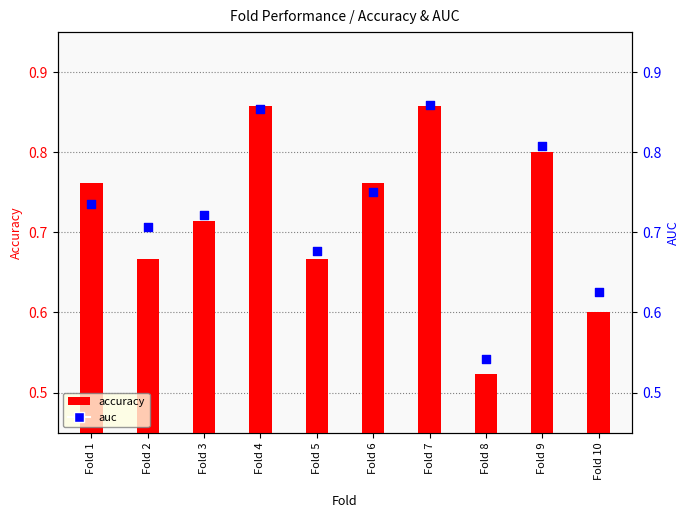

Which series reaches the minimum Y coordinate?

accuracy